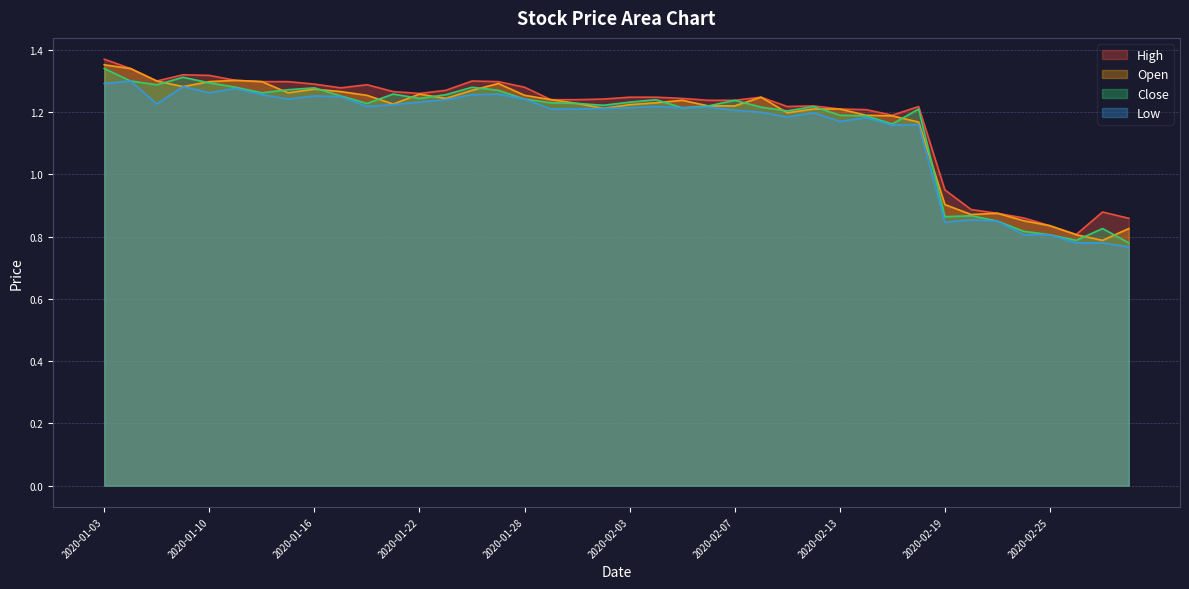

What is the average value of the Close series?

1.2